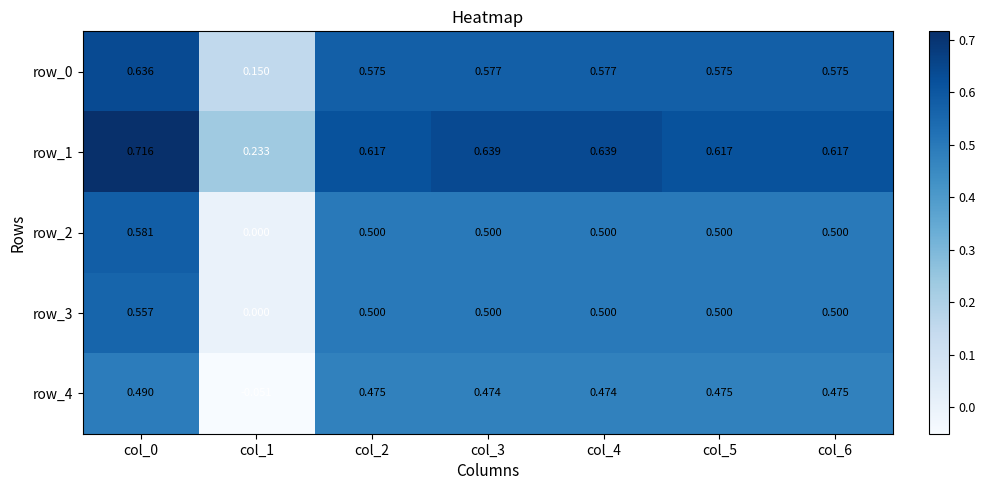

Between col_0 and col_5, which series saw the biggest shift?

row_1